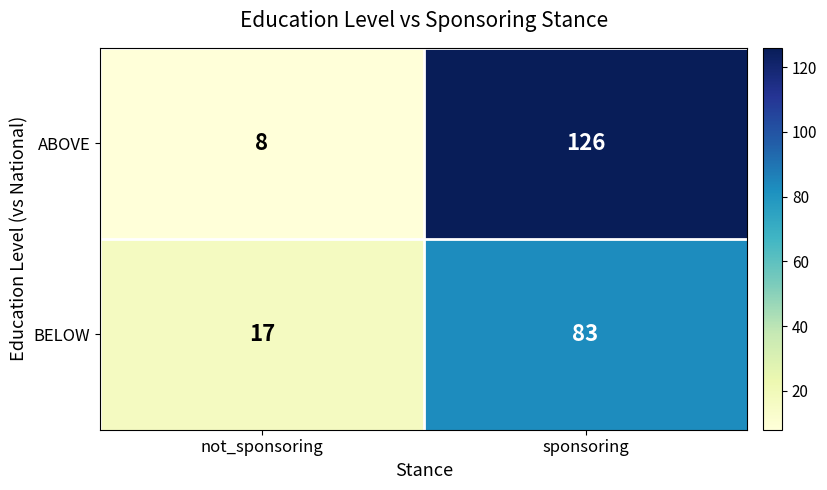

Reading left to right, transcribe all the data shown in this chart.

ABOVE: not_sponsoring=8	sponsoring=126
BELOW: not_sponsoring=17	sponsoring=83